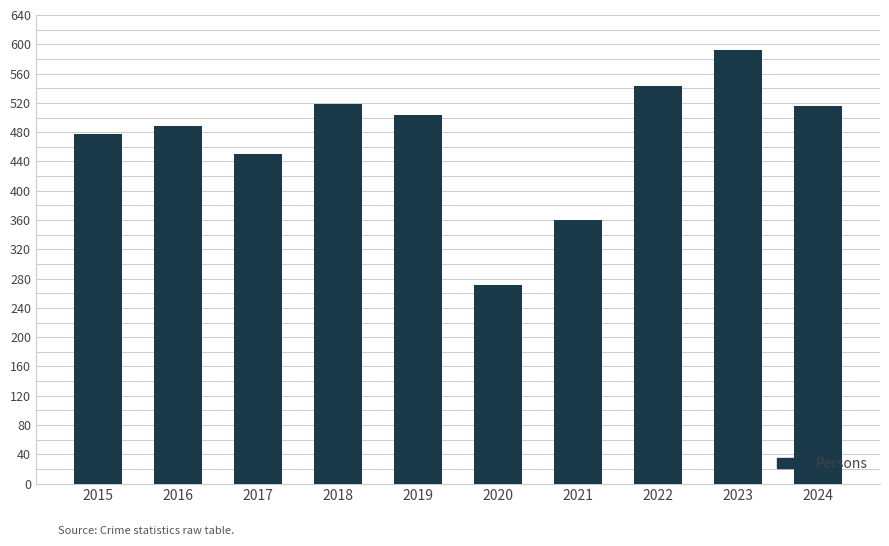

Read the value at 2020, to the nearest 50.

250